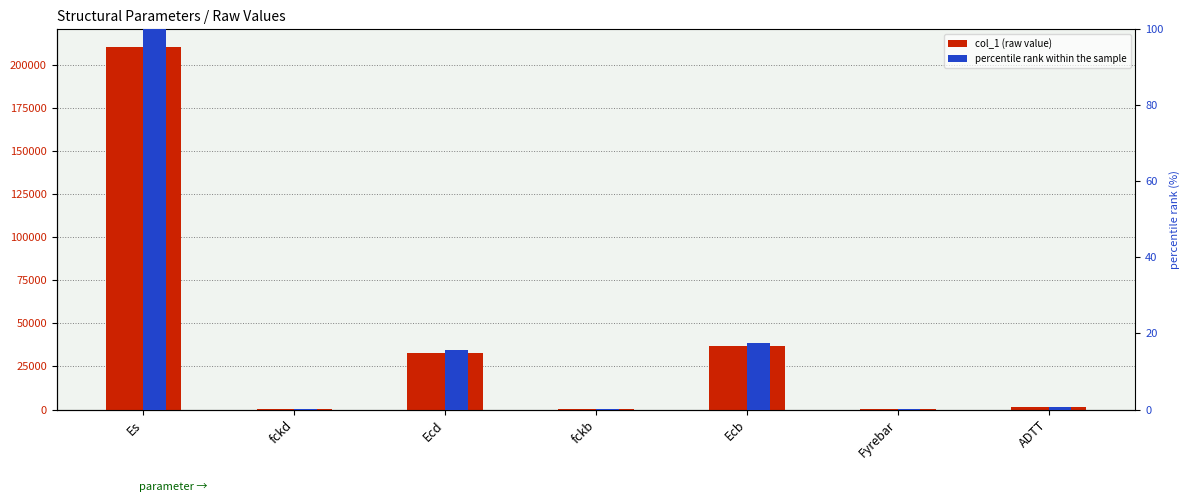

Which has a higher value, Ecd or Ecb?

Ecb